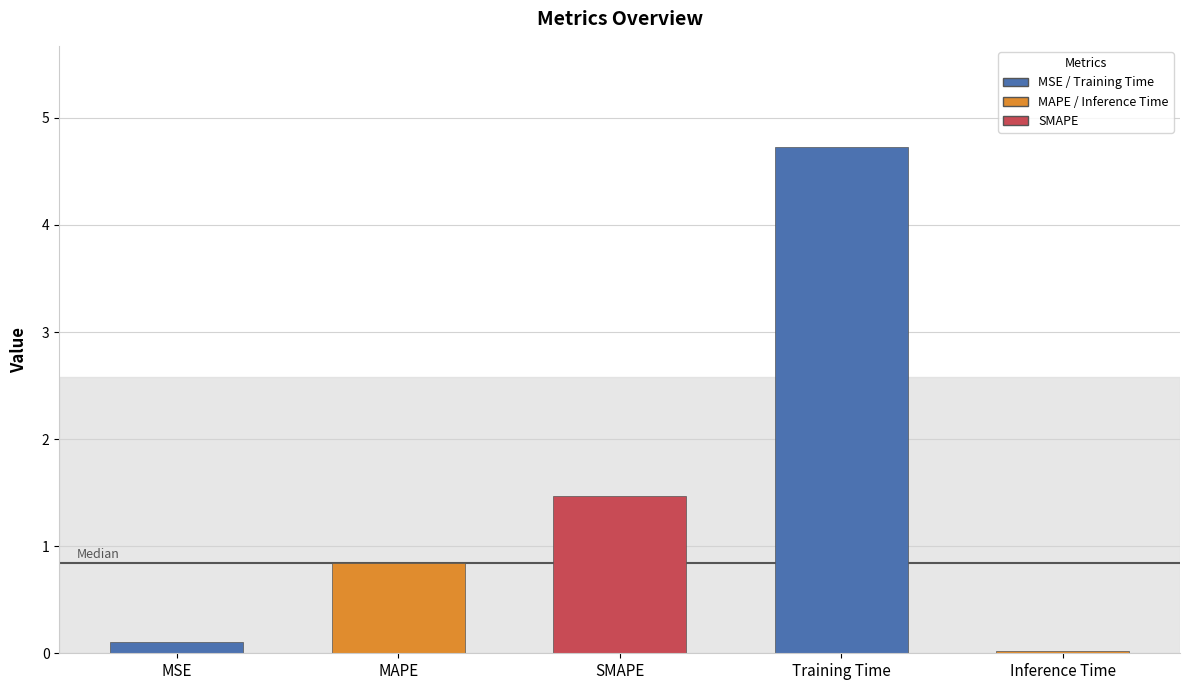

What is the change in value from MSE to Training Time?

+4.6